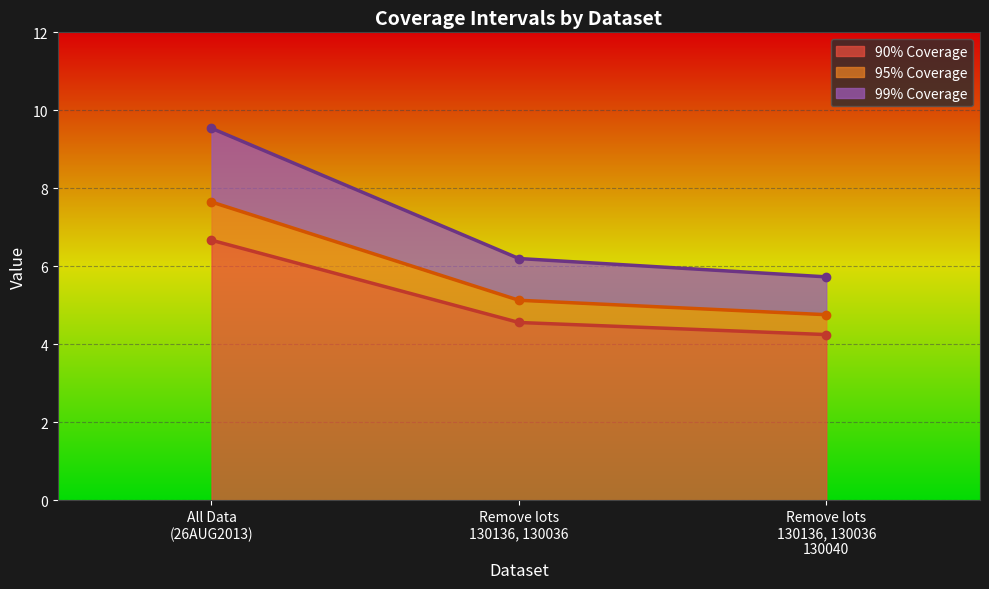

True or false: 90% Coverage has a value of 4.6 at Remove lots 130136, 130036.

True